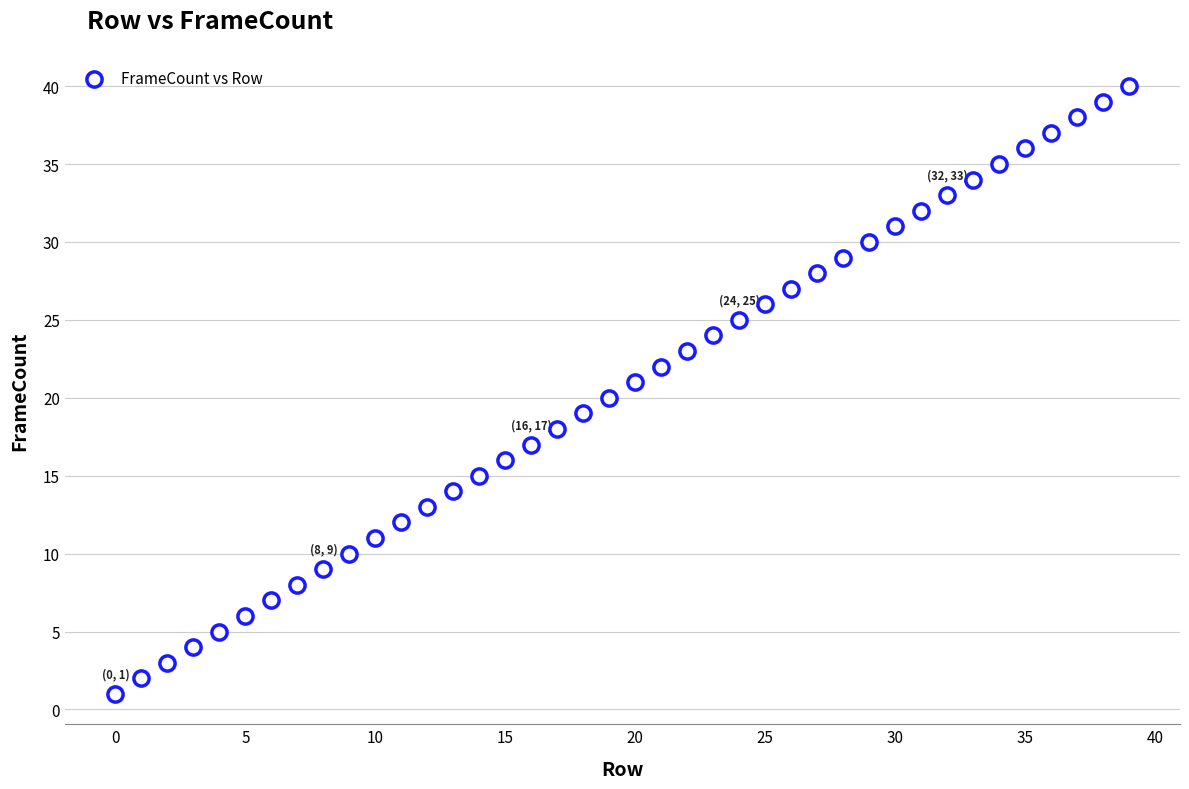

What is the range of Y values (max minus min)?

39